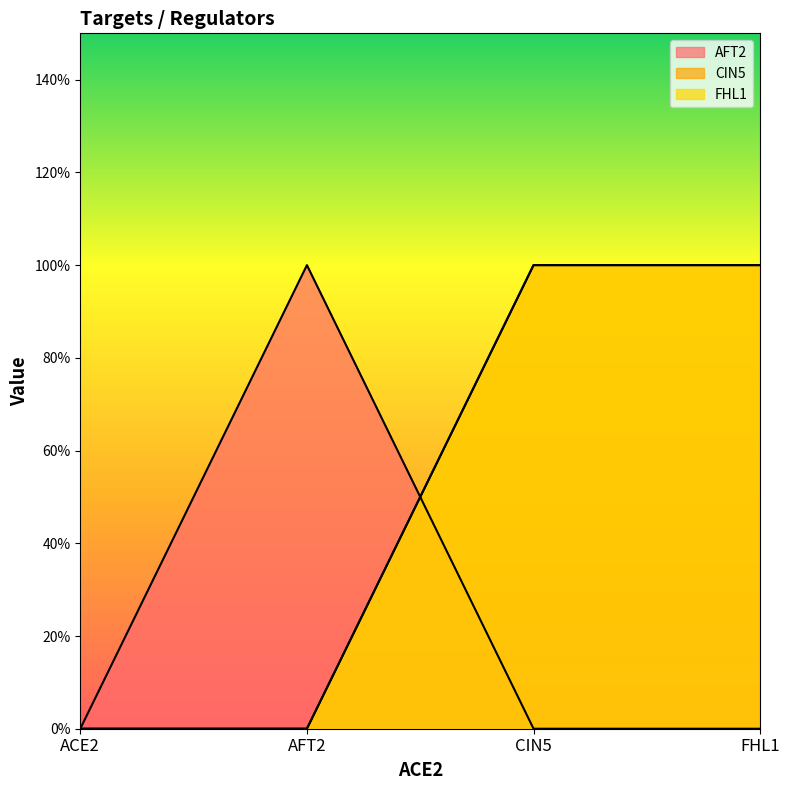

What is the difference between the highest and lowest values at AFT2?

1